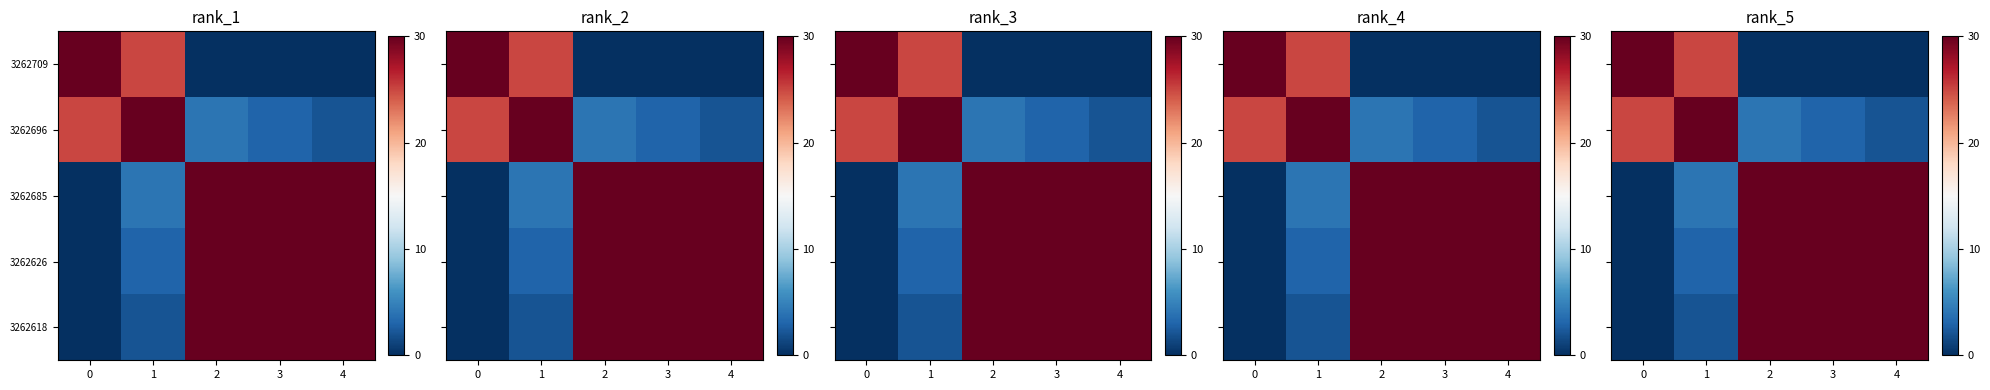

The value of 3262626 at 4 is 50.6. True or false?

False